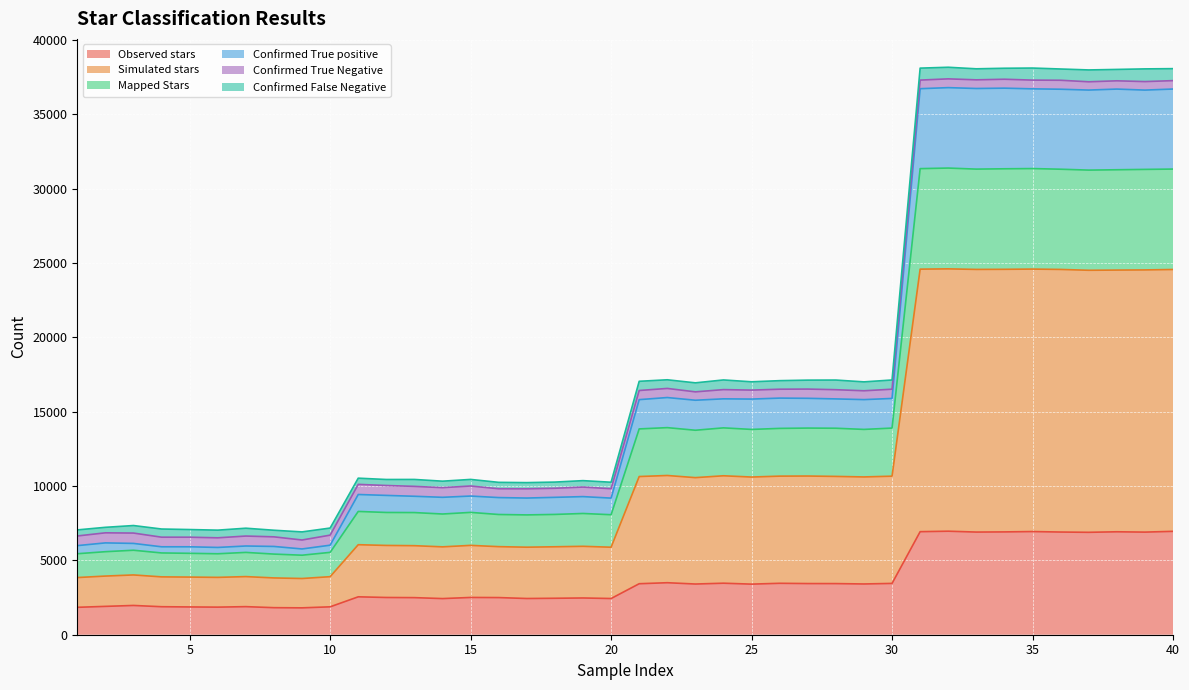

What is the minimum value for Observed stars?

1807